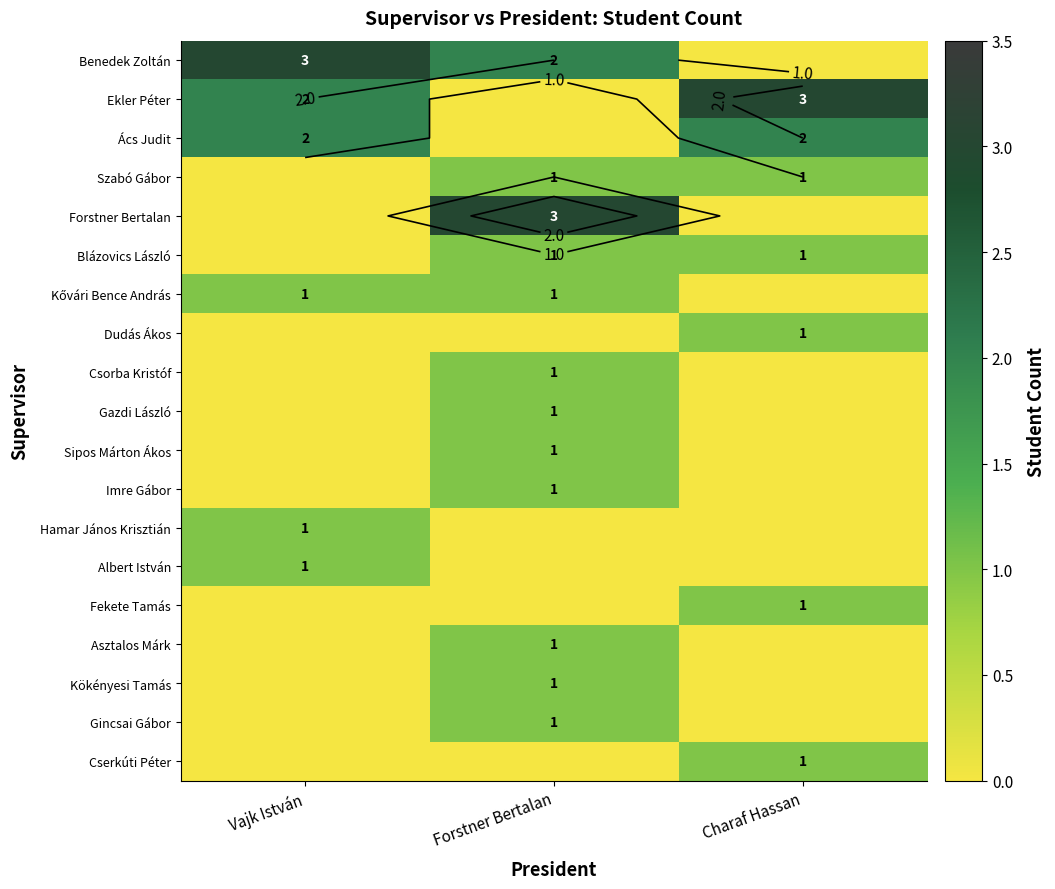

Rank the series at Charaf Hassan from lowest to highest value.

Benedek Zoltán, Forstner Bertalan, Kővári Bence András, Csorba Kristóf, Gazdi László, Sipos Márton Ákos, Imre Gábor, Hamar János Krisztián, Albert István, Asztalos Márk, Kökényesi Tamás, Gincsai Gábor, Szabó Gábor, Blázovics László, Dudás Ákos, Fekete Tamás, Cserkúti Péter, Ács Judit, Ekler Péter